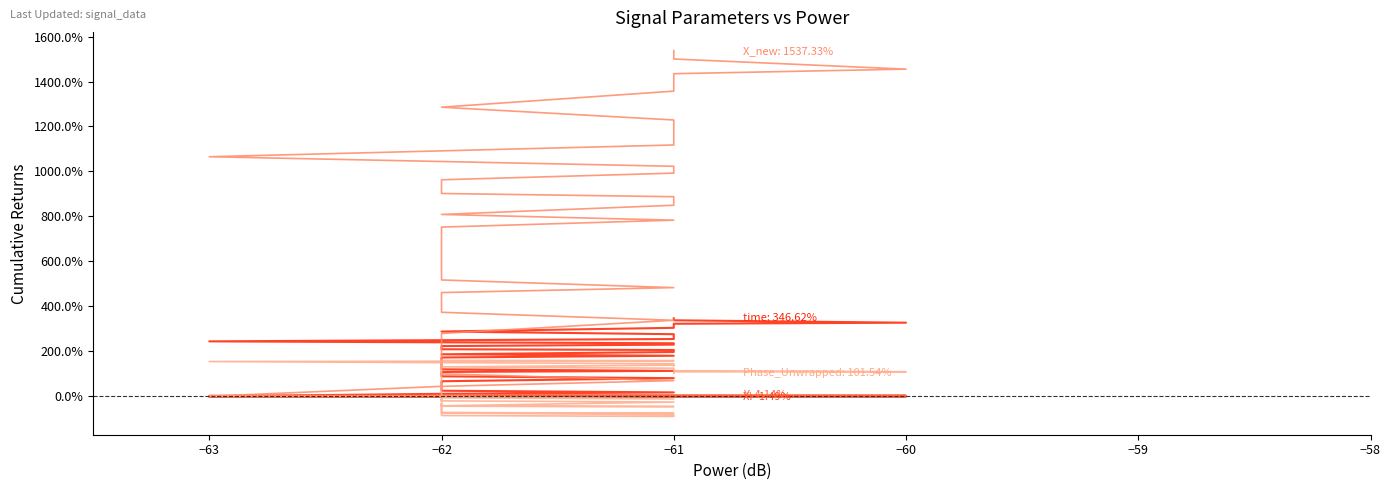

Rank the series by their maximum value, from highest to lowest.

X_new, time, Phase_Unwrapped, Y, X